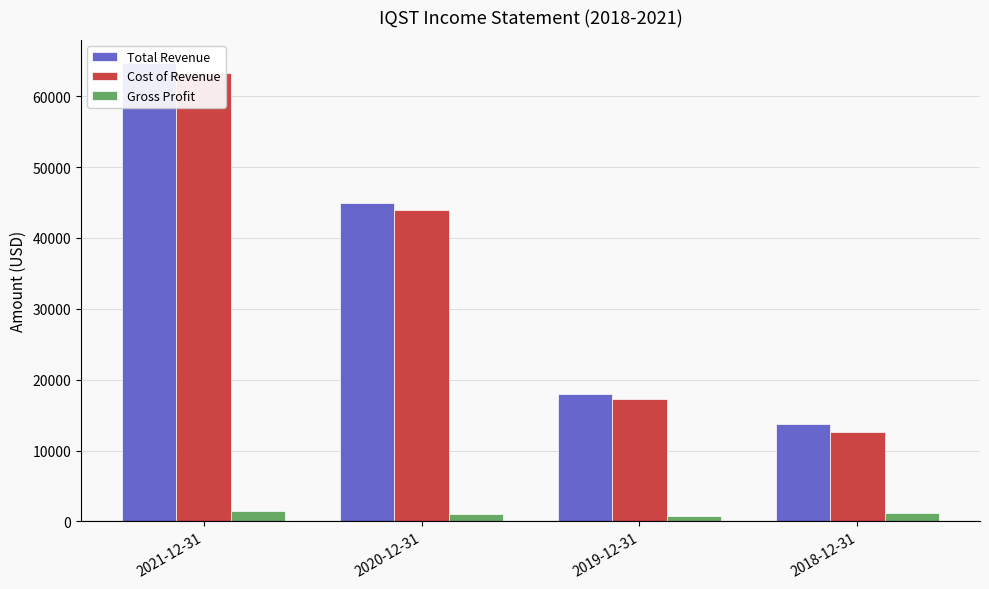

What is the average value of the Gross Profit series?

1125